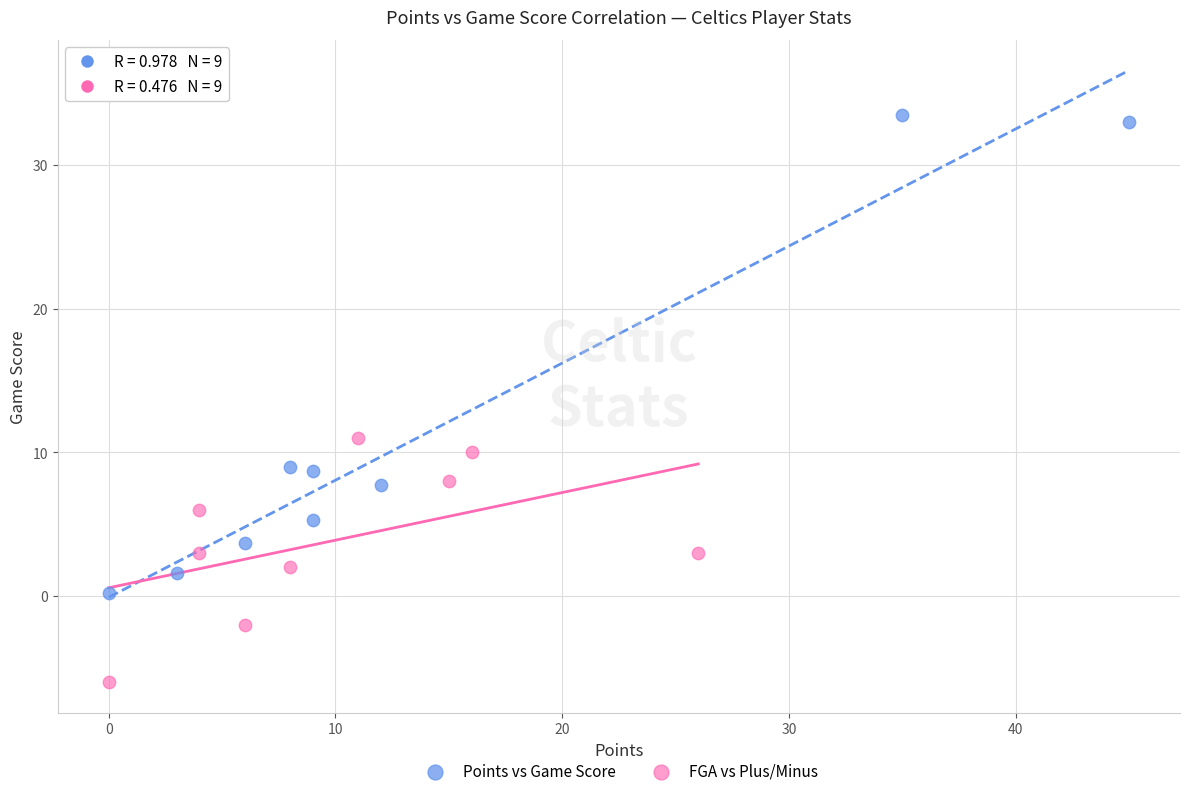

Which series contains the highest Y value?

Points vs Game Score